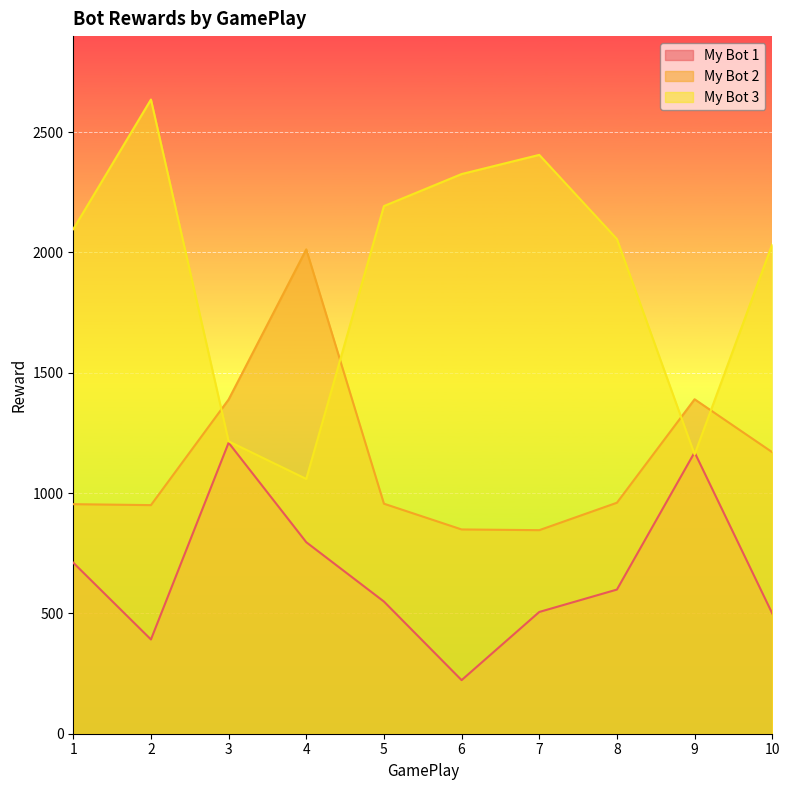

Reading left to right, what are all the values shown in this chart?

My Bot 1: 710.8	391.7	1209.4	795.9	549.3	222.7	506.0	599.1	1169.4	499.8
My Bot 2: 954.0	950.1	1389.0	2013.1	956.0	849.0	846.0	960.0	1390.0	1170.0
My Bot 3: 2097.0	2635.8	1215.5	1058.9	2192.9	2326.0	2405.7	2055.9	1160.7	2034.0